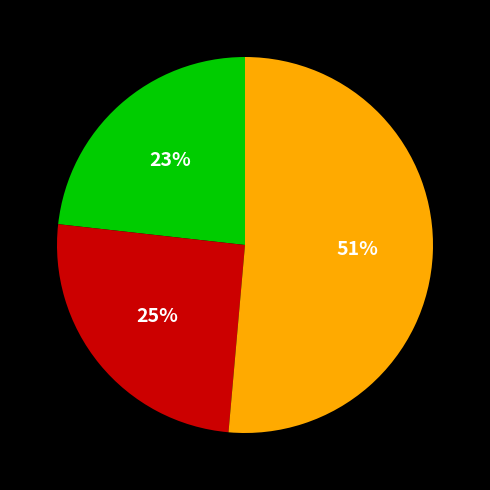

To the nearest percent, what is the average slice percentage?

33%